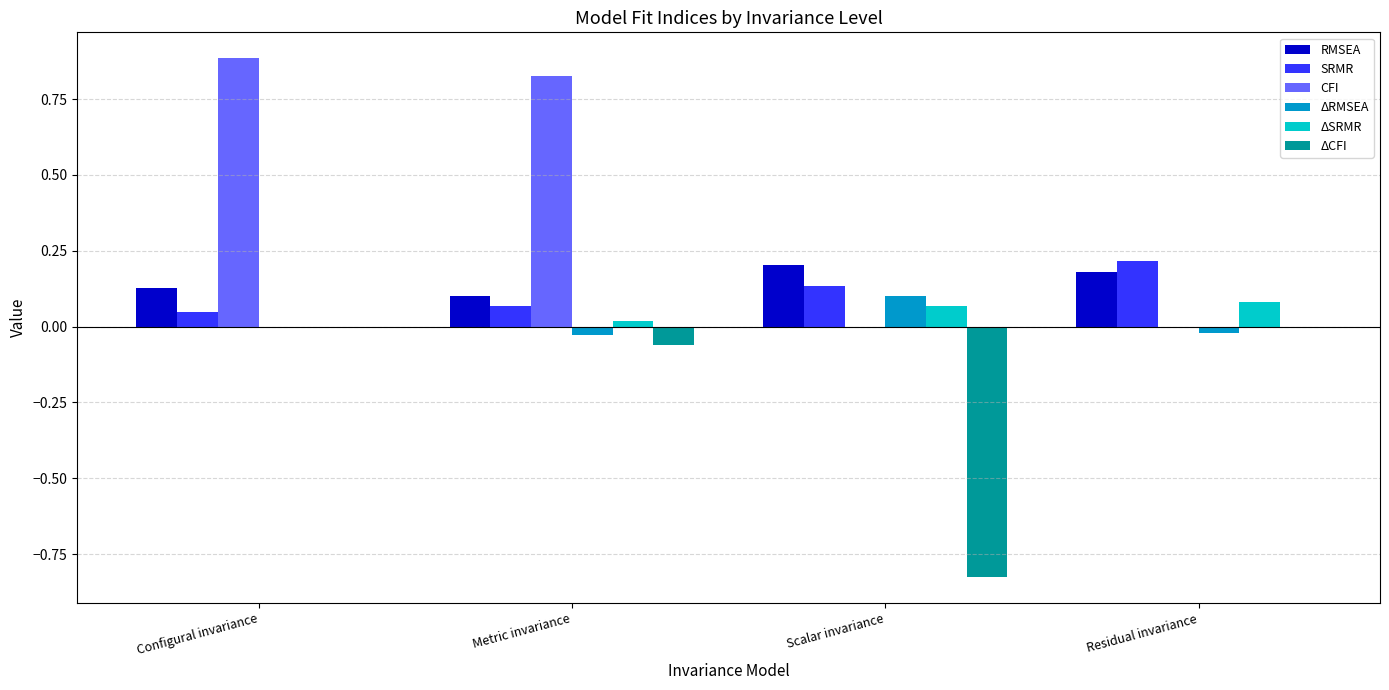

True or false: ΔRMSEA has a value of 0.1 at Scalar invariance.

True